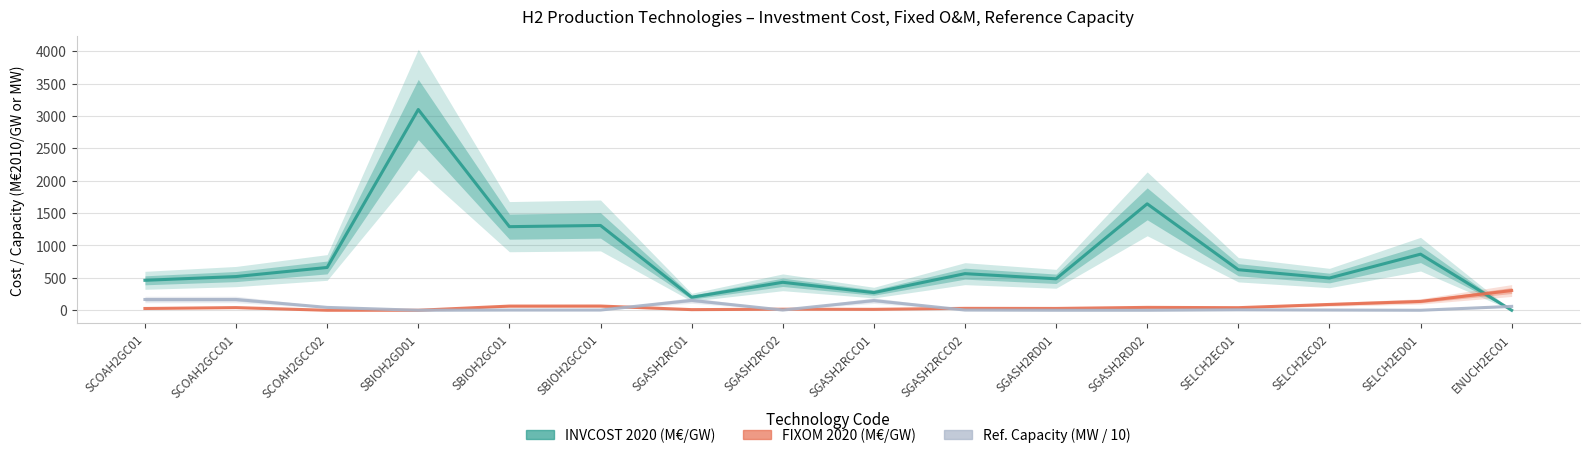

What is the difference between the highest and lowest values at SBIOH2GCC01?

1305.9